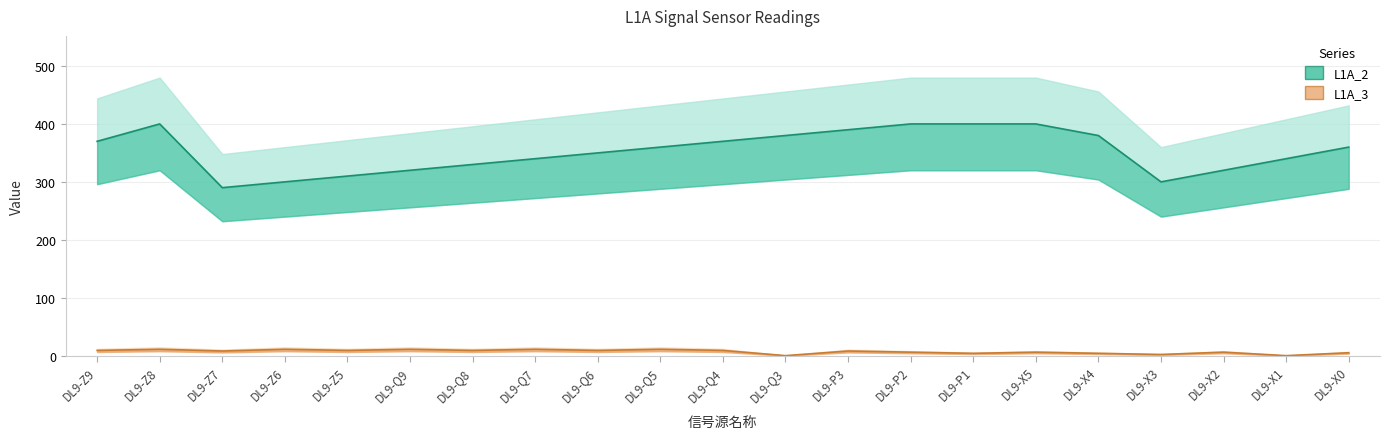

Count the number of data series in this chart.

2